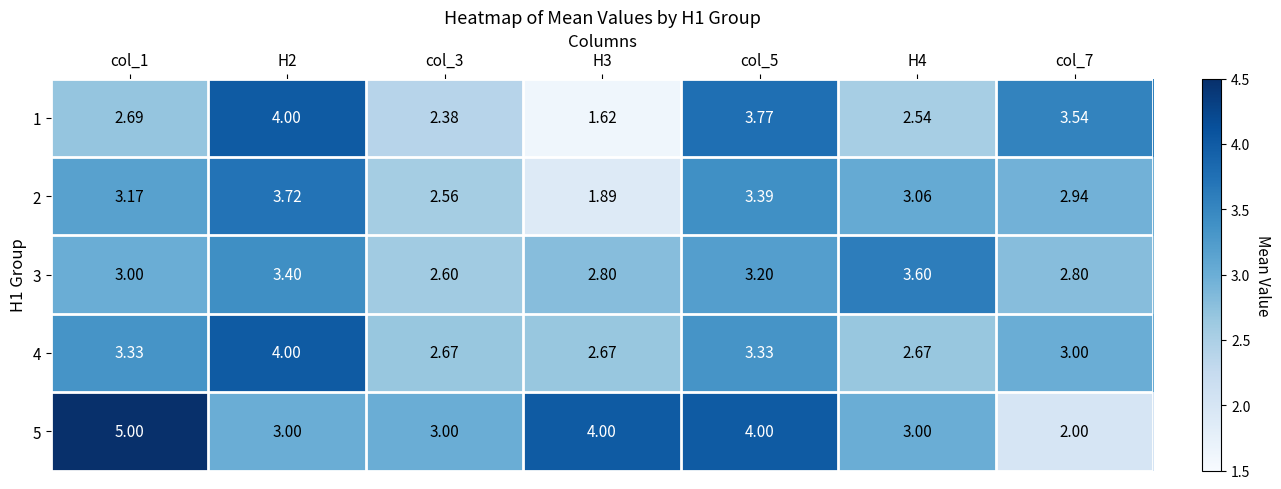

At how many categories does at least one series exceed 4?

1